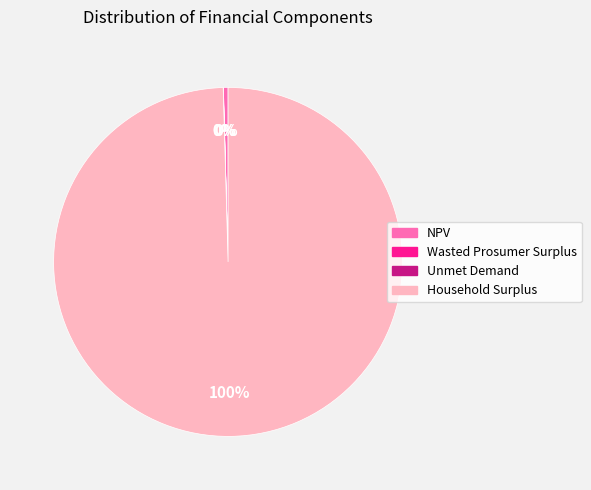

What is the largest slice in the pie chart?

Household Surplus